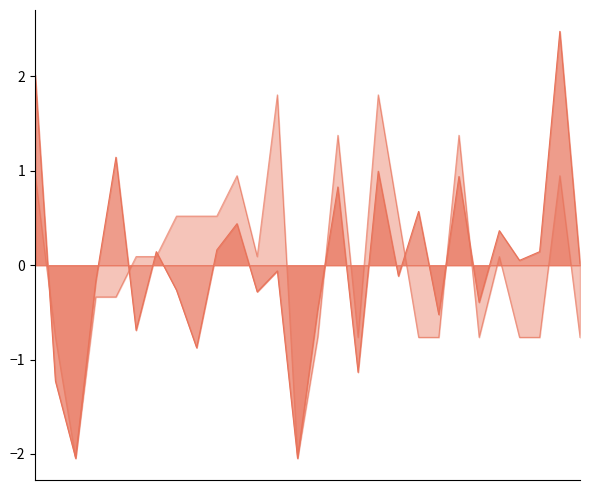

What is the total value across all series at 1?

3.0